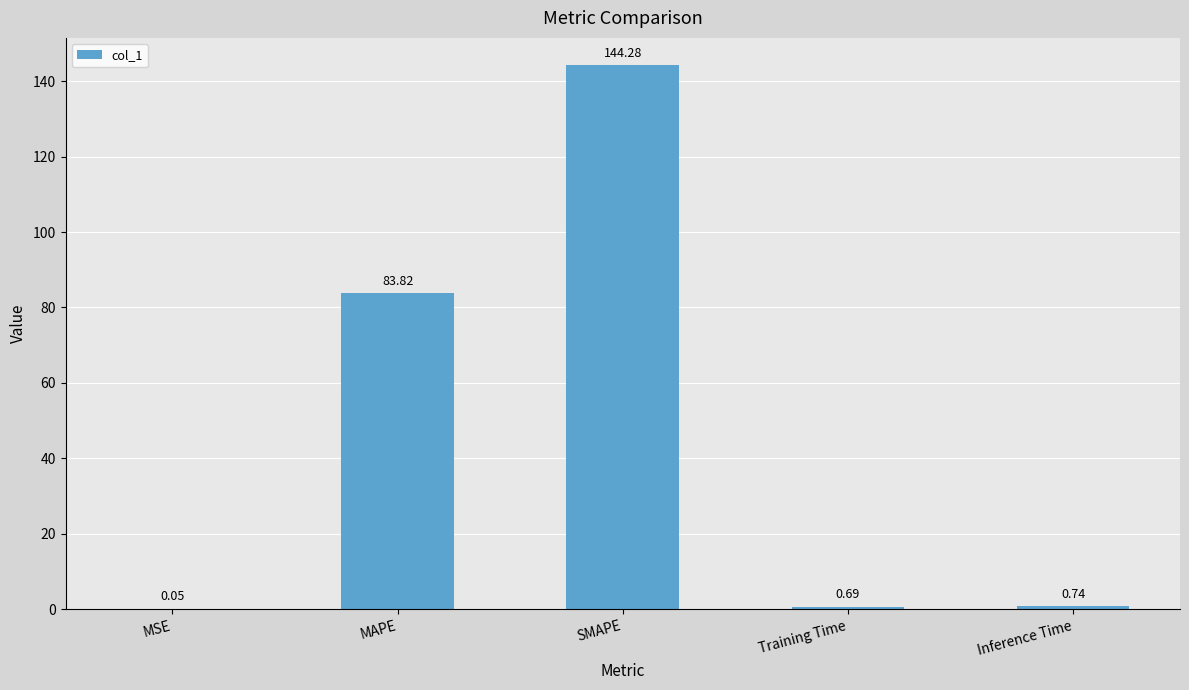

Between Inference Time and SMAPE, which is larger?

SMAPE